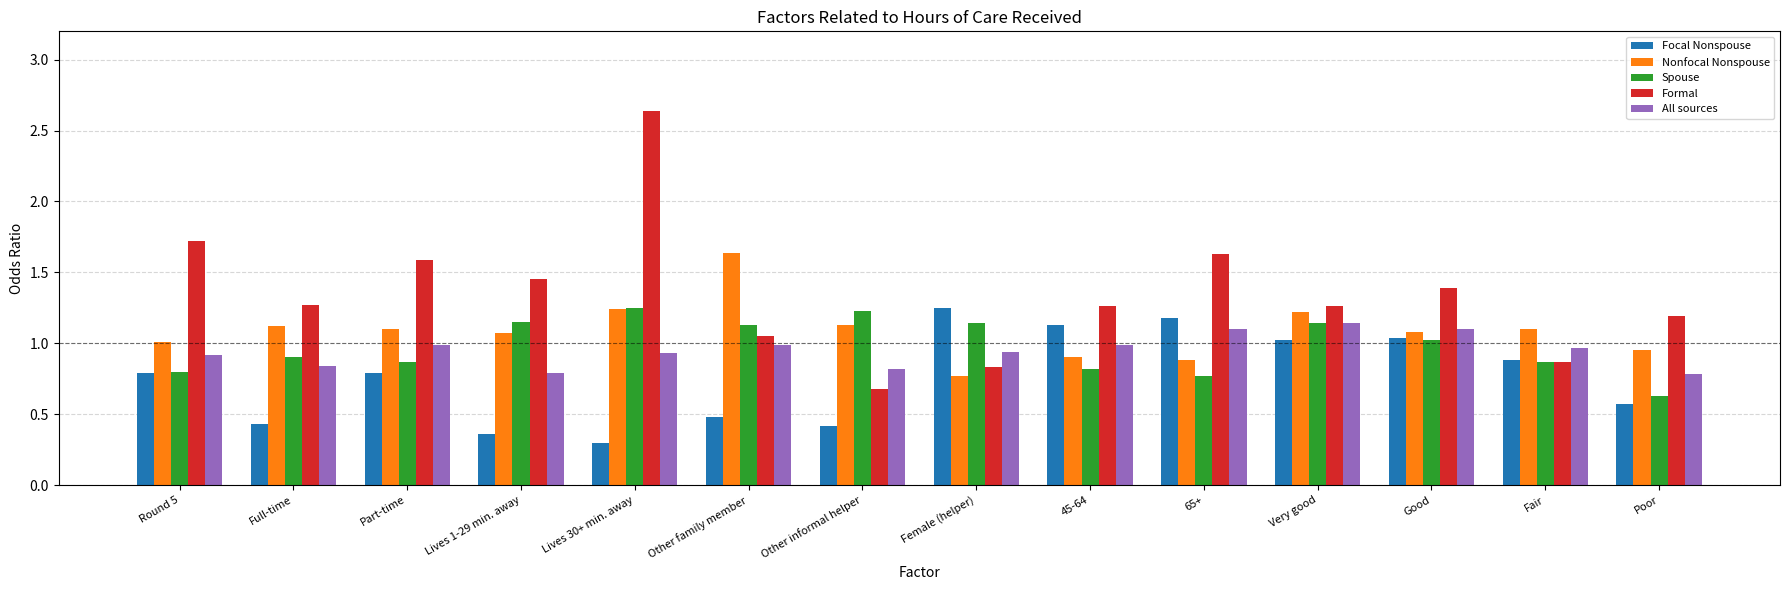

Count the number of data series in this chart.

5